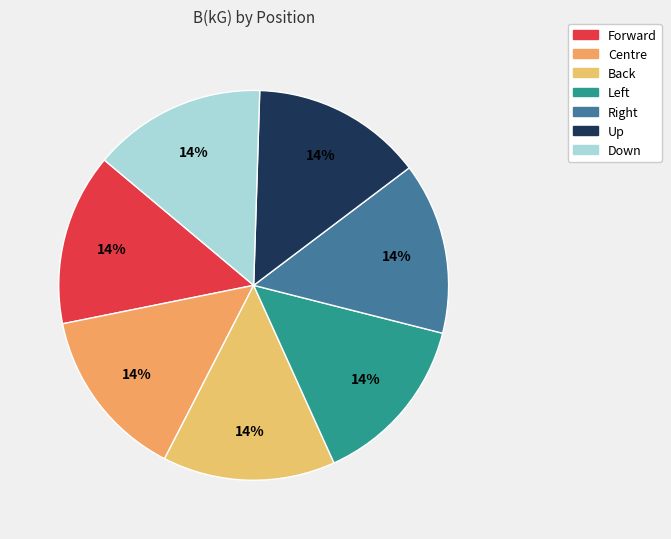

Is Forward the majority of the pie?

No